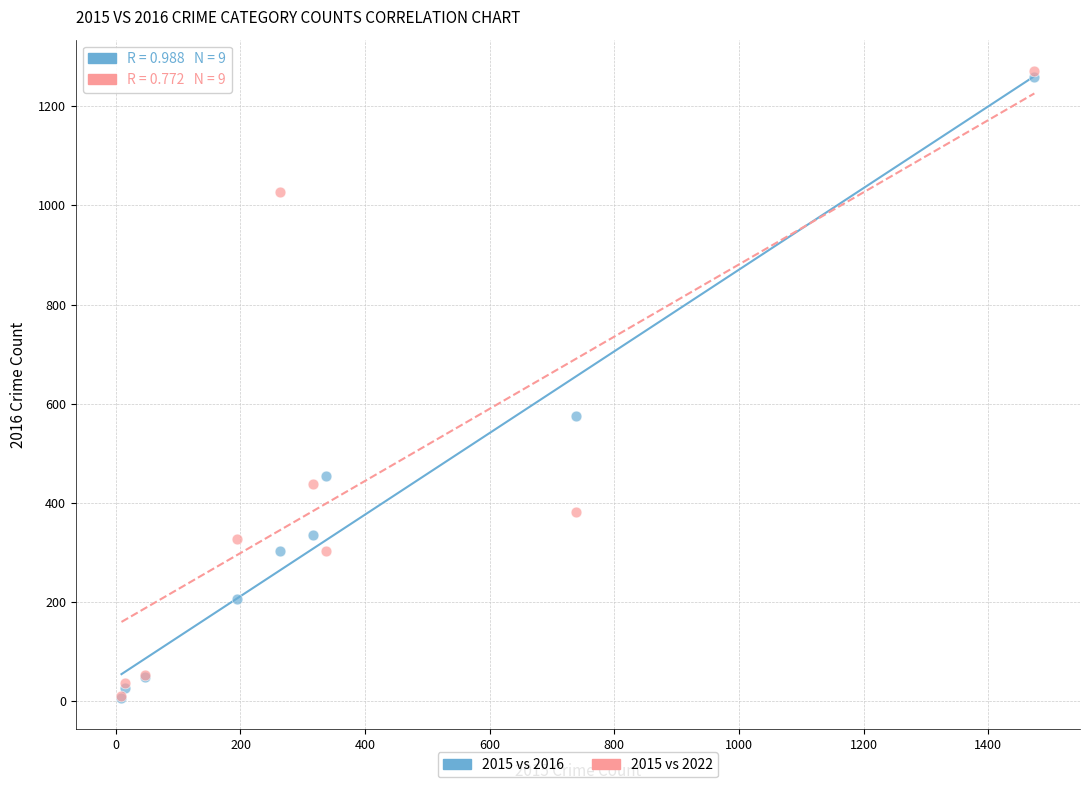

Across all series, what Y value is closest to 639?

576